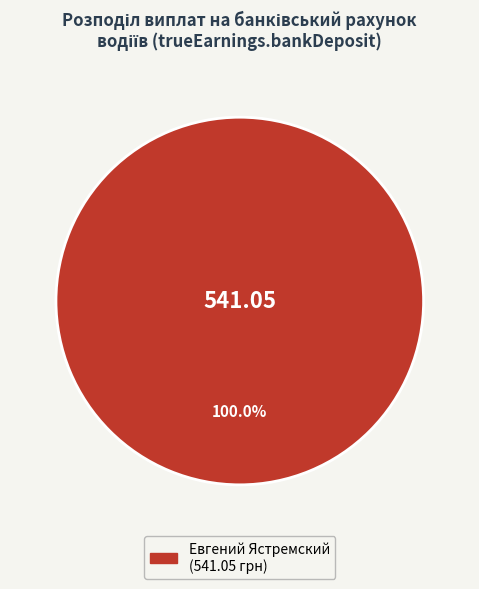

Is there any slice that represents more than half of the pie?

Yes